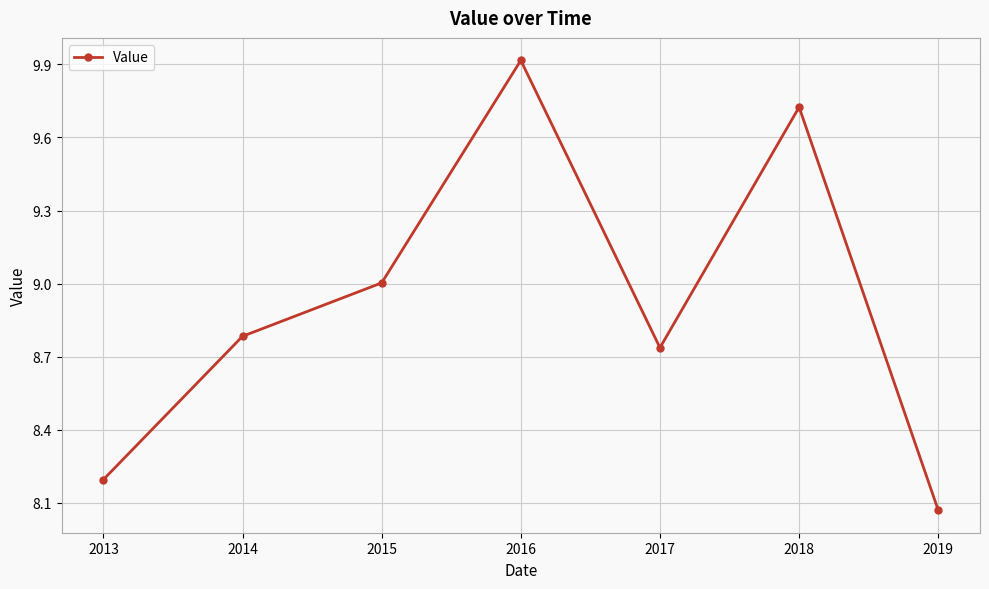

The value at 2013 is 13.6. True or false?

False